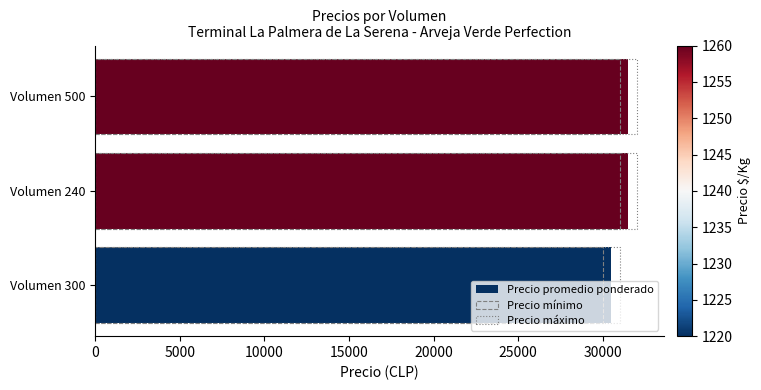

The Precio máximo series shows 32000 at Volumen 500. True or false?

True